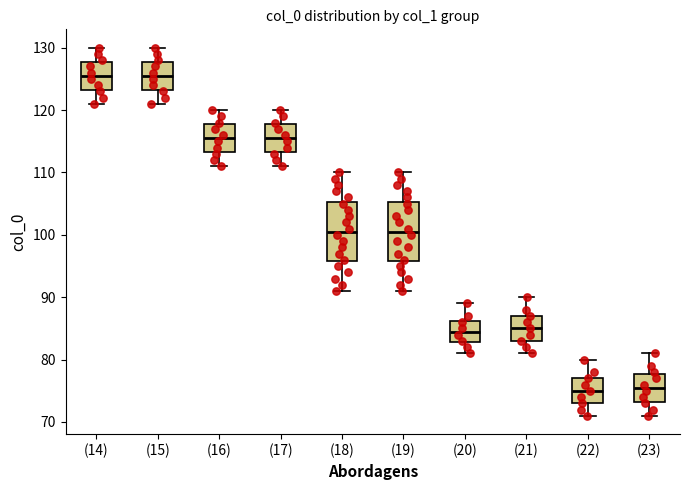

Where does the median line of the box for (14) sit on the y-axis? The values are not printed on the chart, so give them approximately, as read against the axis.

126